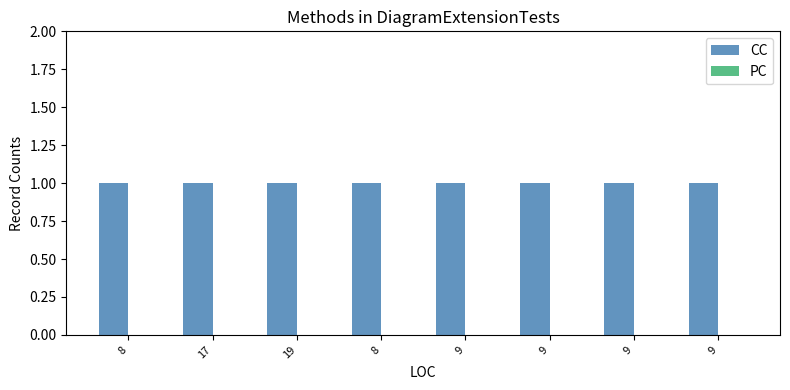

Reading right to left, extract all data points from this chart.

CC: 9=1	9=1	9=1	9=1	8=1	19=1	17=1	8=1
PC: 9=0	9=0	9=0	9=0	8=0	19=0	17=0	8=0